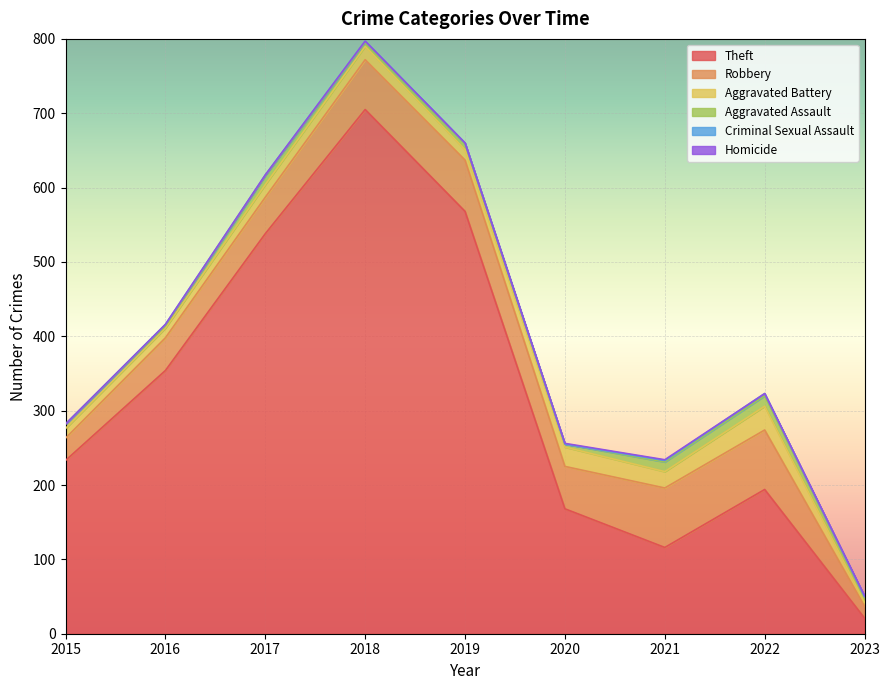

Rank the categories by Aggravated Assault value from lowest to highest.

2016, 2020, 2018, 2015, 2019, 2023, 2017, 2021, 2022